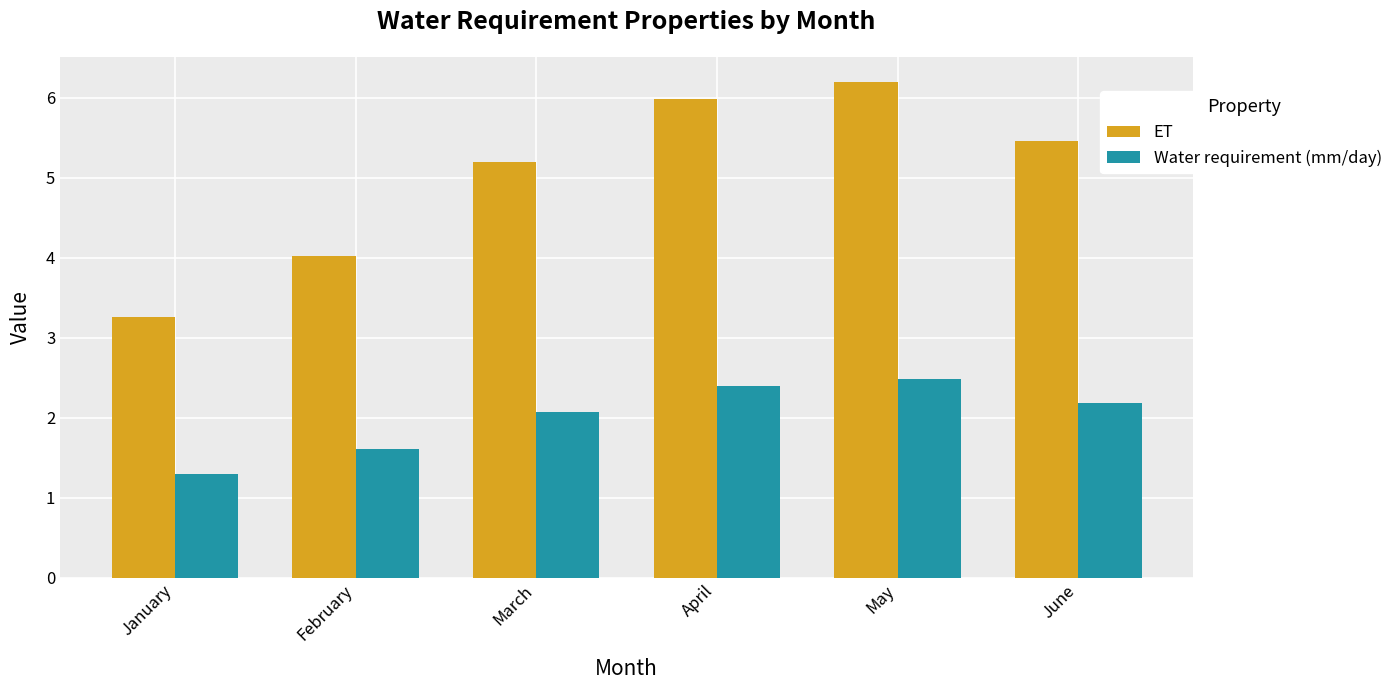

Which series has the largest range (max minus min)?

ET